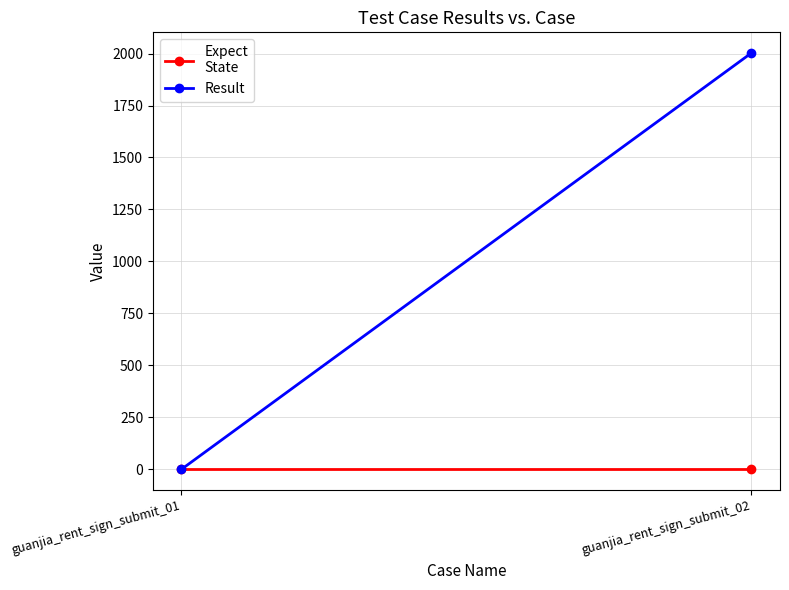

Reading right to left, transcribe all the data shown in this chart.

Expect
State: 0	0
Result: 2002	0